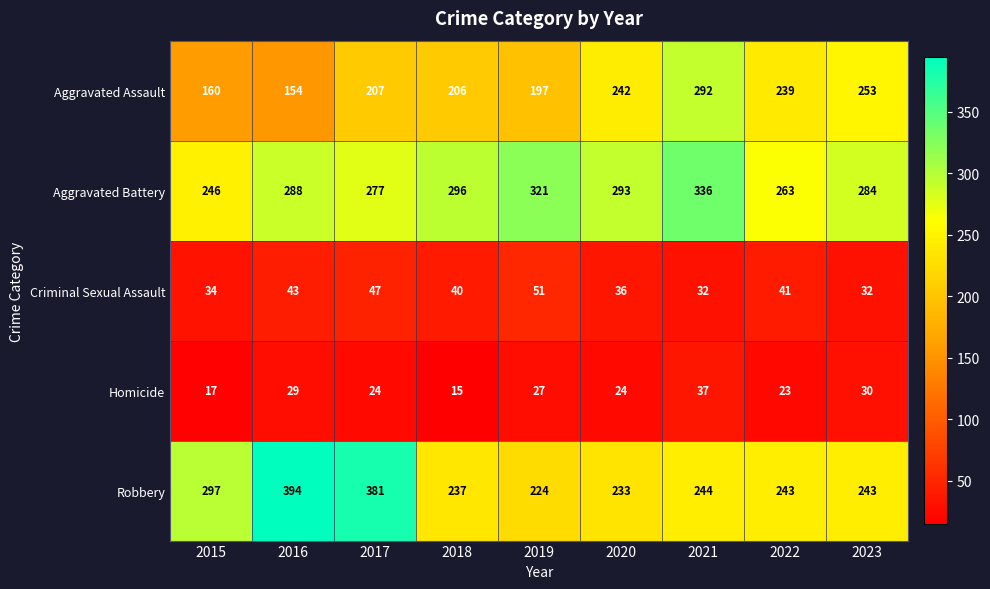

How many series are shown in this chart?

5